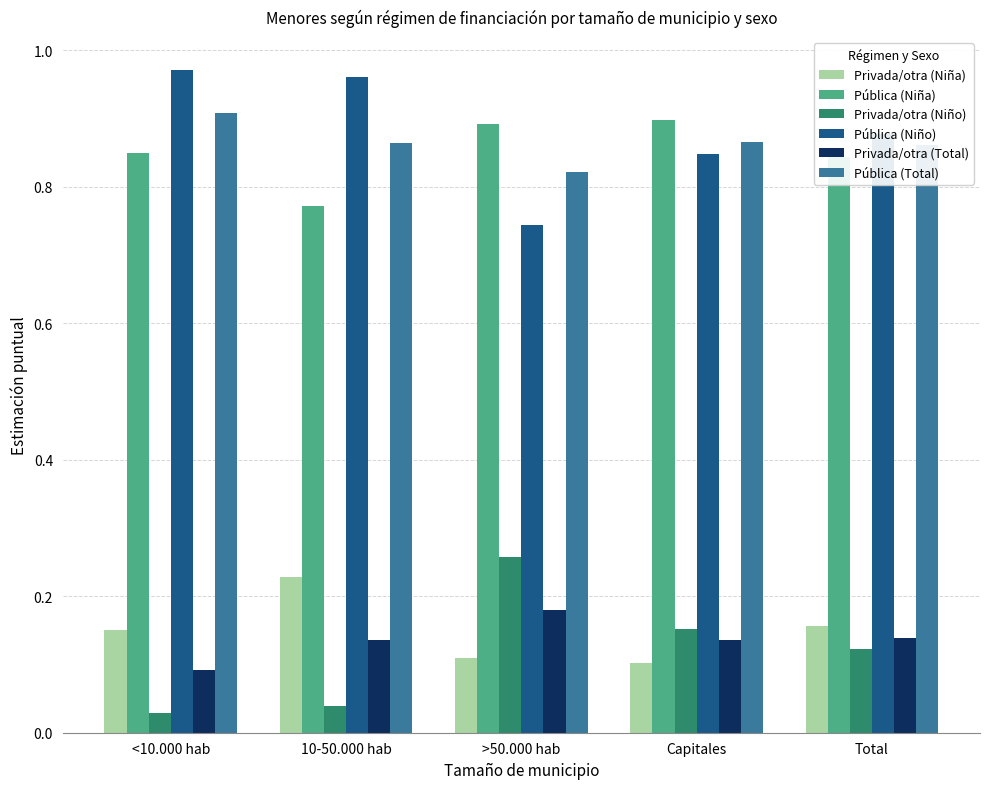

At which label is Privada/otra (Total) closest to 0?

<10.000 hab